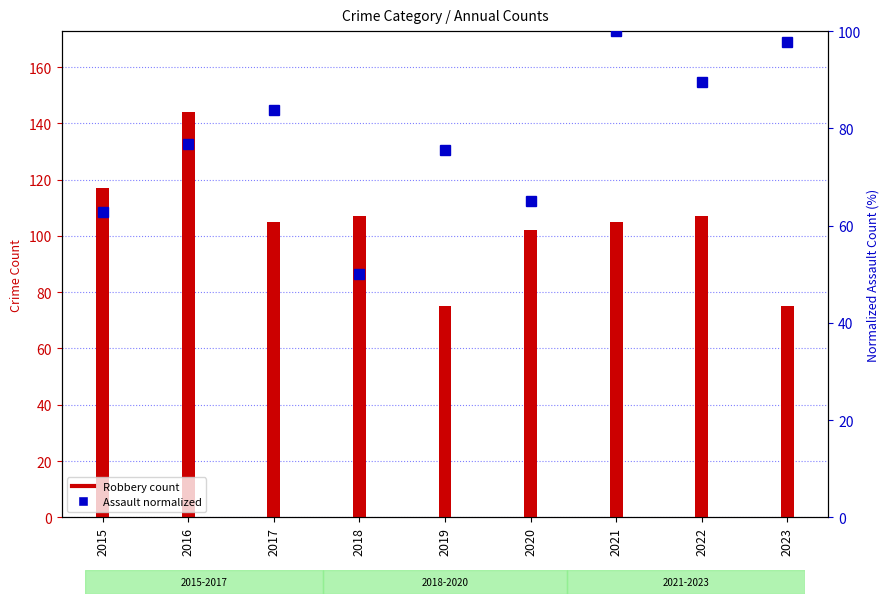

Is the value of Aggravated Assault (normalized) at 2022 greater than the value of Aggravated Battery at 2023?

Yes